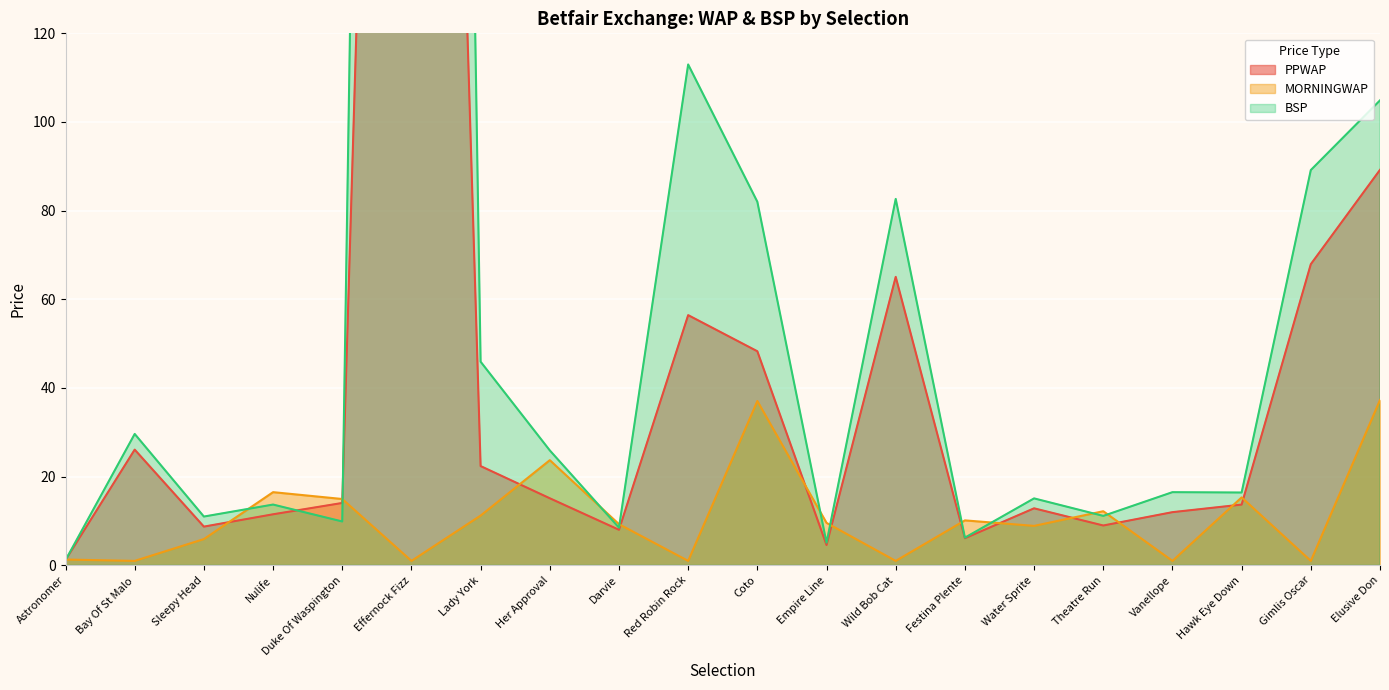

Reading left to right, list all the values displayed in this chart.

PPWAP: Astronomer=1.2	Bay Of St Malo=26.1	Sleepy Head=8.7	Nulife=11.5	Duke Of Waspington=14.1	Effernock Fizz=535.3	Lady York=22.4	Her Approval=15.1	Darvie=8.0	Red Robin Rock=56.4	Coto=48.3	Empire Line=4.6	Wild Bob Cat=65.1	Festina Plente=6.1	Water Sprite=12.9	Theatre Run=9.0	Vanellope=12.0	Hawk Eye Down=13.7	Gimlis Oscar=67.9	Elusive Don=89.2
MORNINGWAP: Astronomer=1.3	Bay Of St Malo=1.0	Sleepy Head=5.9	Nulife=16.5	Duke Of Waspington=15.0	Effernock Fizz=1.0	Lady York=11.2	Her Approval=23.7	Darvie=9.3	Red Robin Rock=1.0	Coto=37.1	Empire Line=9.6	Wild Bob Cat=1.0	Festina Plente=10.1	Water Sprite=8.9	Theatre Run=12.2	Vanellope=1.0	Hawk Eye Down=15.3	Gimlis Oscar=1.0	Elusive Don=37.3
BSP: Astronomer=1.2	Bay Of St Malo=29.6	Sleepy Head=11.0	Nulife=13.7	Duke Of Waspington=9.9	Effernock Fizz=1000.0	Lady York=45.9	Her Approval=25.9	Darvie=8.5	Red Robin Rock=113.0	Coto=82.0	Empire Line=5.1	Wild Bob Cat=82.7	Festina Plente=6.2	Water Sprite=15.1	Theatre Run=11.1	Vanellope=16.5	Hawk Eye Down=16.4	Gimlis Oscar=89.2	Elusive Don=104.9